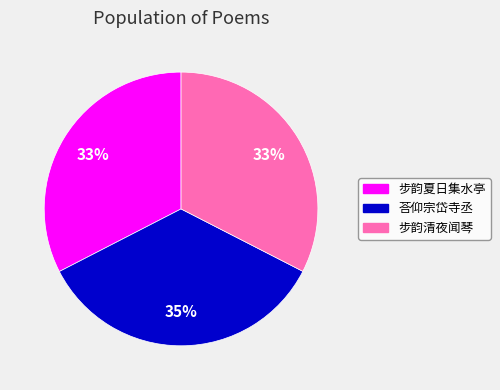

To the nearest percent, what portion does 步韵夏日集水亭 represent?

33%